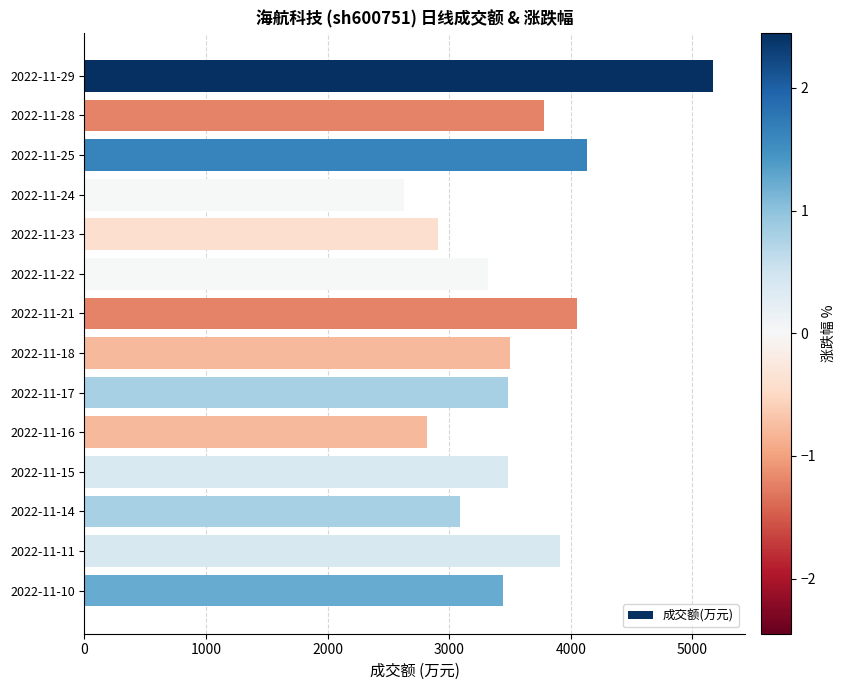

What is the sum of all values?

49701